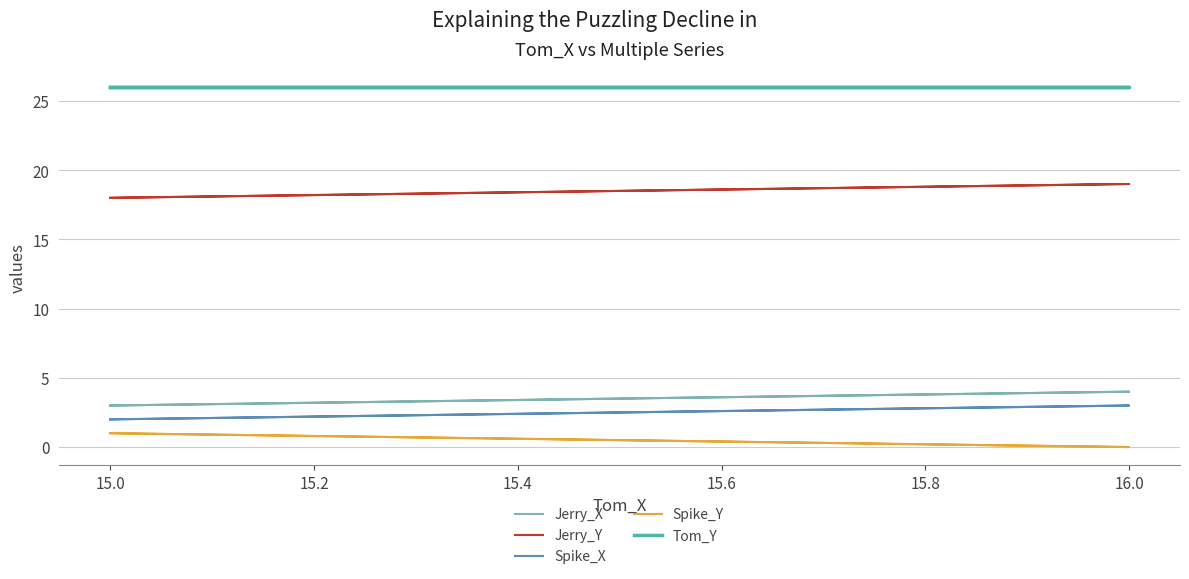

What is the difference between the maximum and minimum values in the Jerry_X series?

1